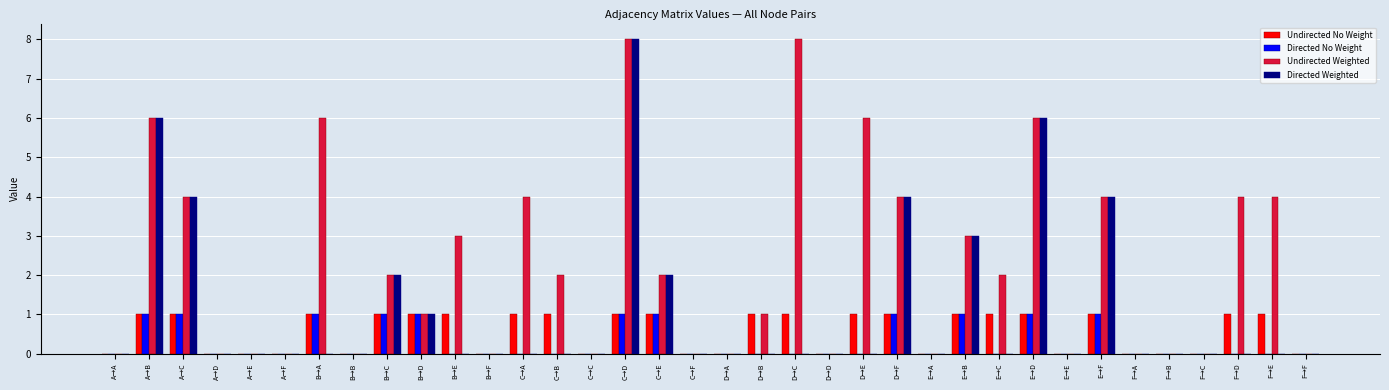

True or false: Directed No Weight has a value of 0 at F→F.

True